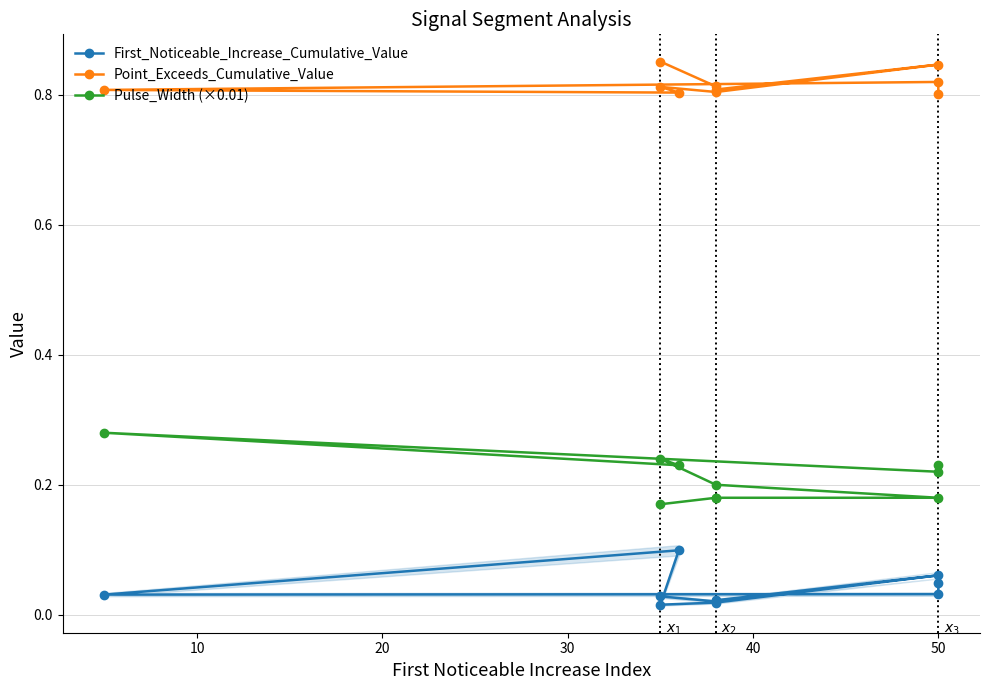

Where is the first local maximum for Pulse_Width (×0.01)?

50